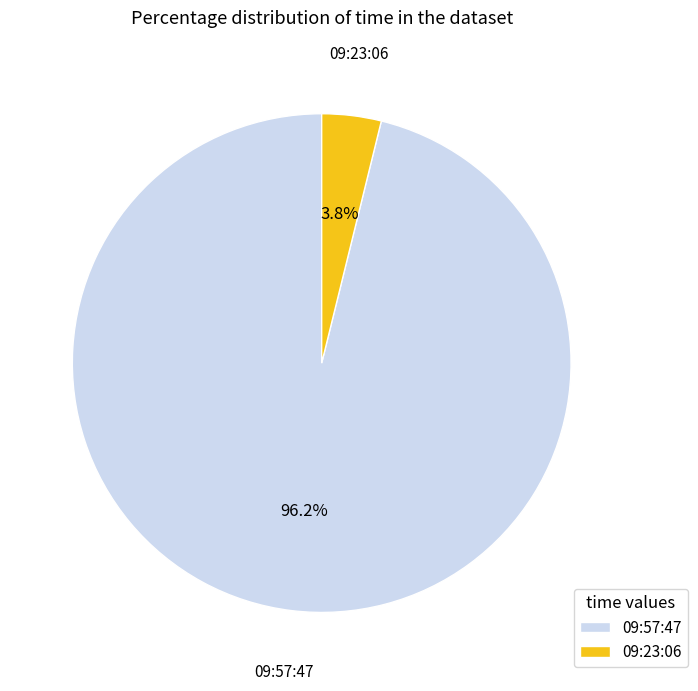

True or false: 09:23:06 accounts for 15% of the total.

False